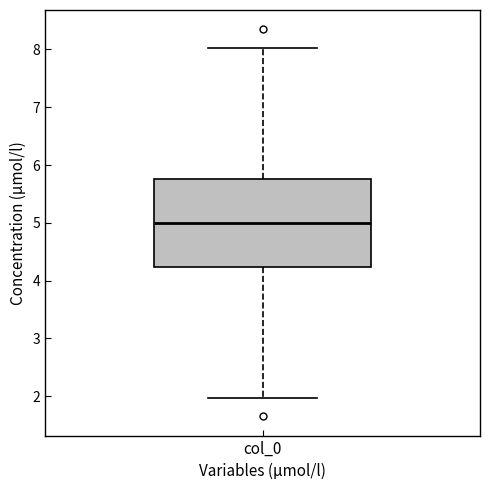

Where is the upper edge of the box for col_0 on the y-axis? The values are not printed on the chart, so give them approximately, as read against the axis.

5.8